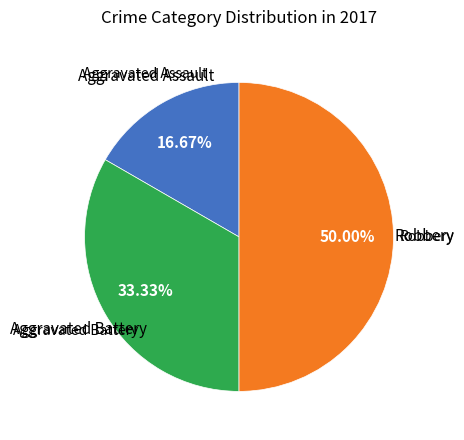

Count the number of slices in the pie.

3